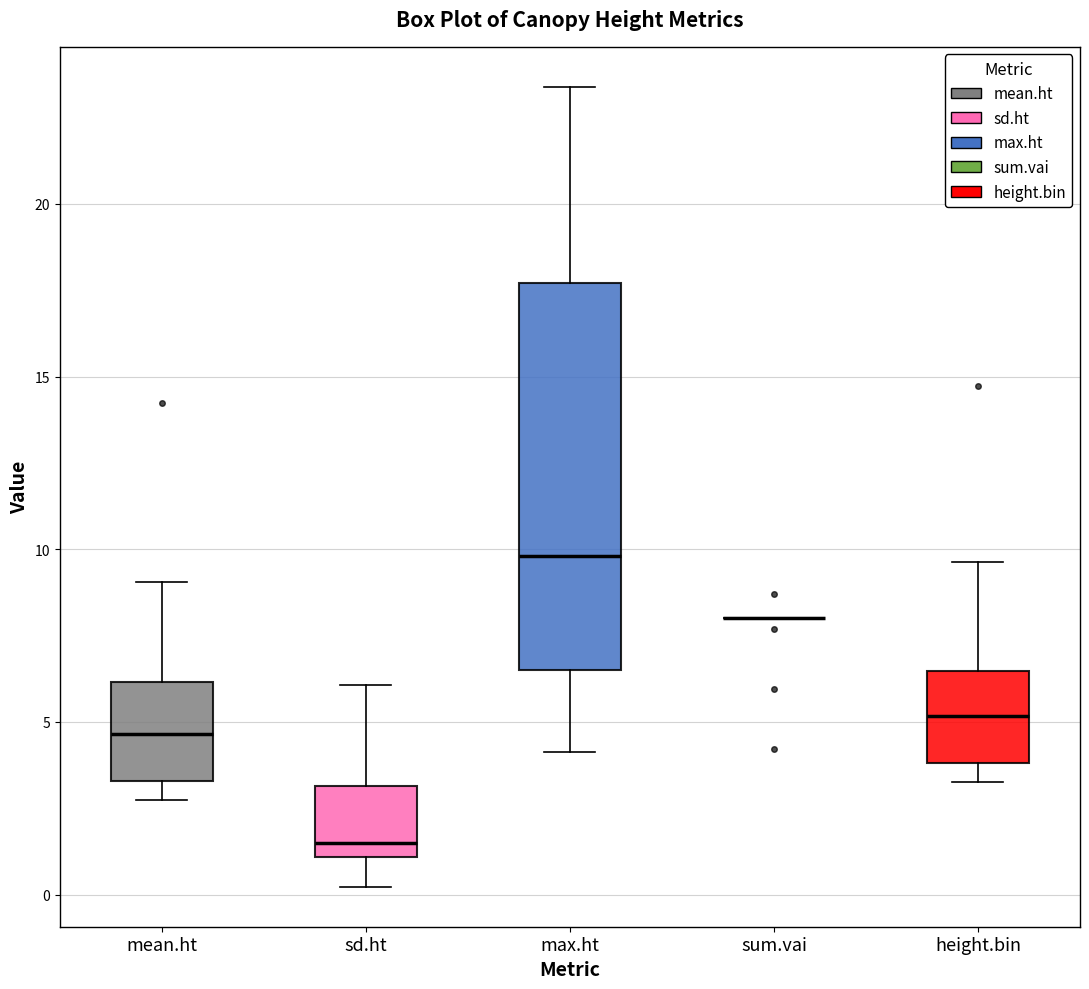

Which box is the tallest, from its lower edge to its upper edge?

max.ht